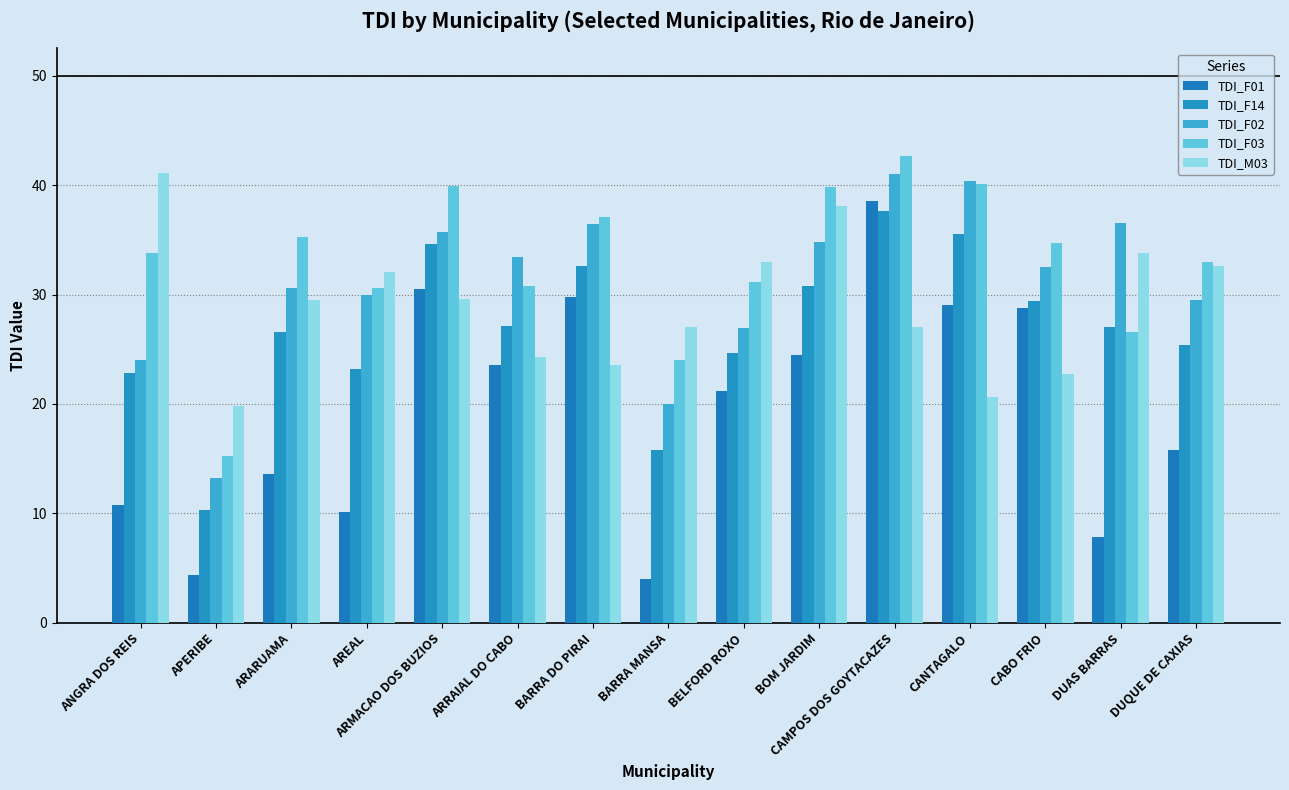

The TDI_F01 series shows 32.9 at ARRAIAL DO CABO. True or false?

False